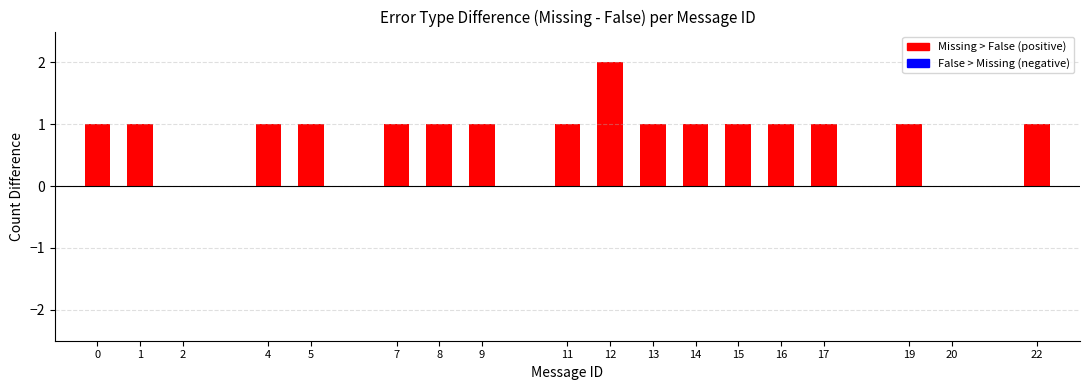

How many series are shown in this chart?

1